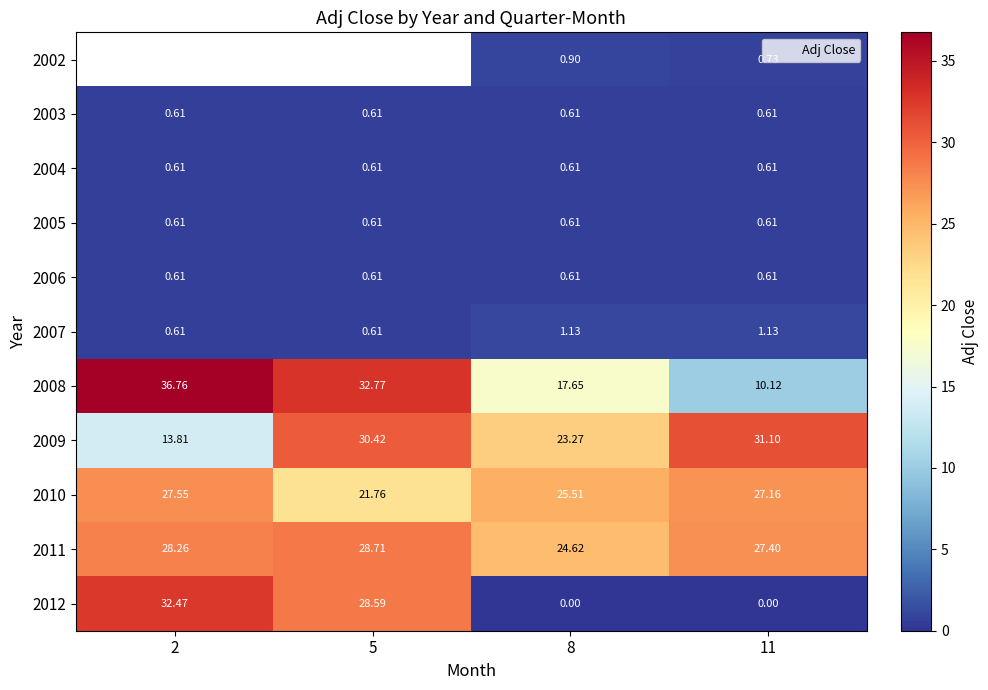

Rank the categories by 2007 value from highest to lowest.

8, 11, 2, 5